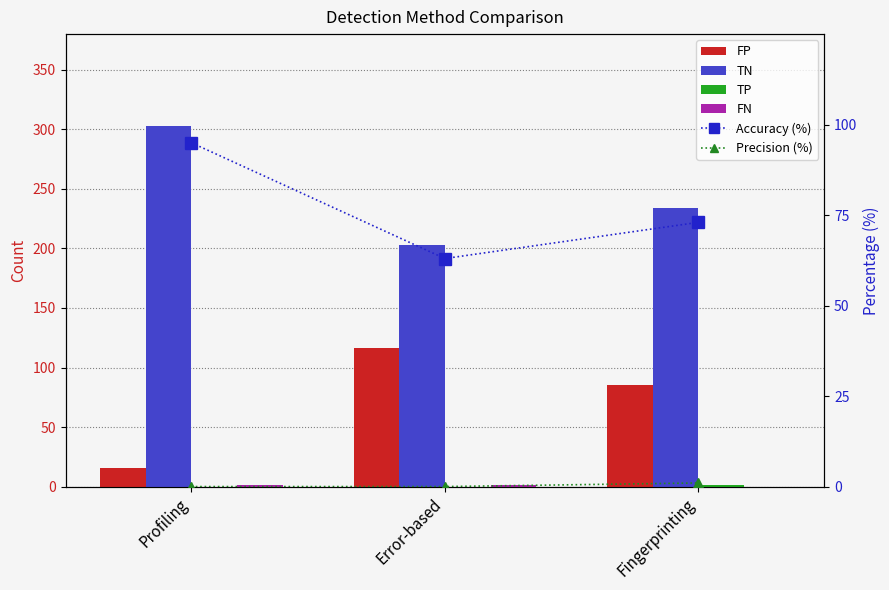

Is the value of Accuracy (%) at Error-based greater than the value of TP at Fingerprinting?

Yes